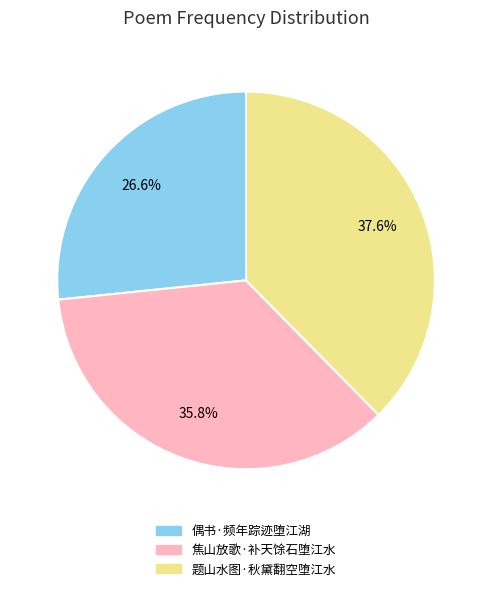

To the nearest percent, what is the difference between the largest and smallest slice percentages?

11%